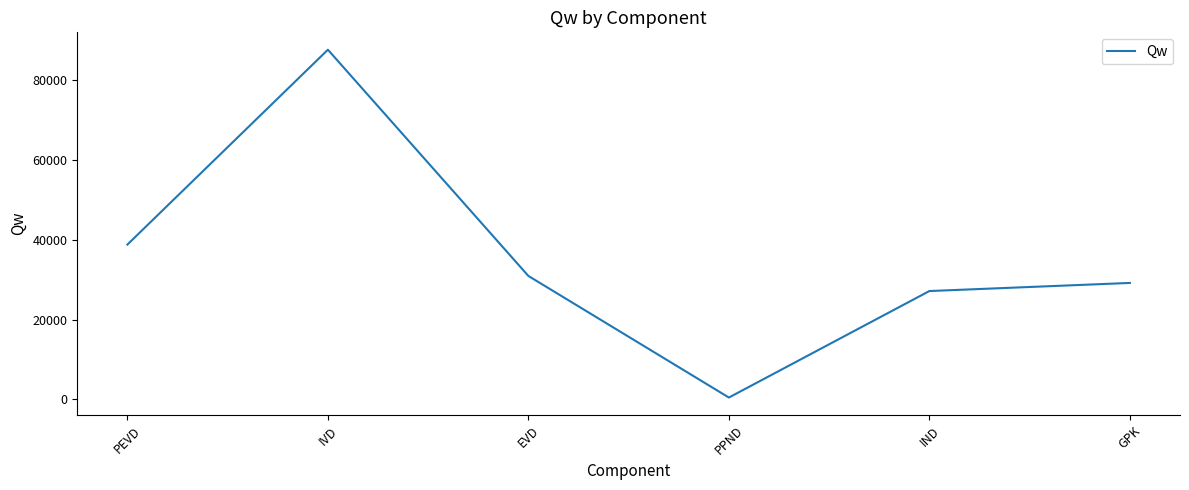

Reading left to right, what are all the values shown in this chart?

38819.5	87713.4	30943.5	434.1	27157.2	29192.7